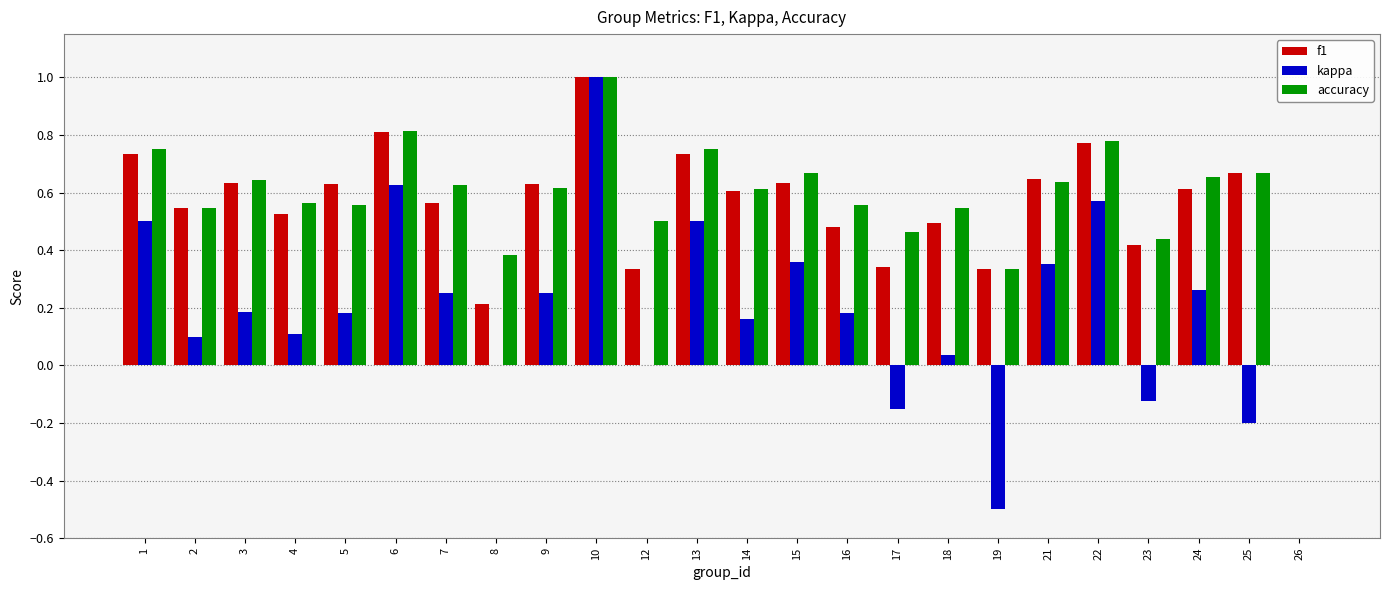

At which category is the sum across all series the highest?

10